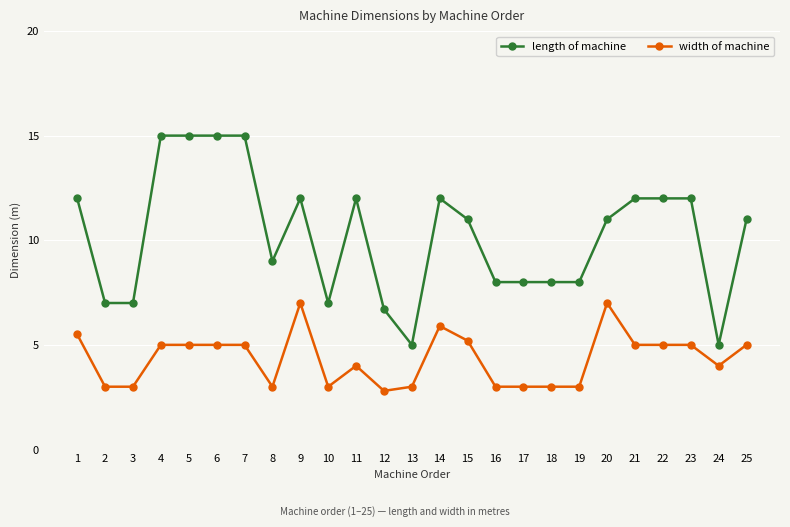

What is the value of the length of machine point at the 10th from the left?

7.0